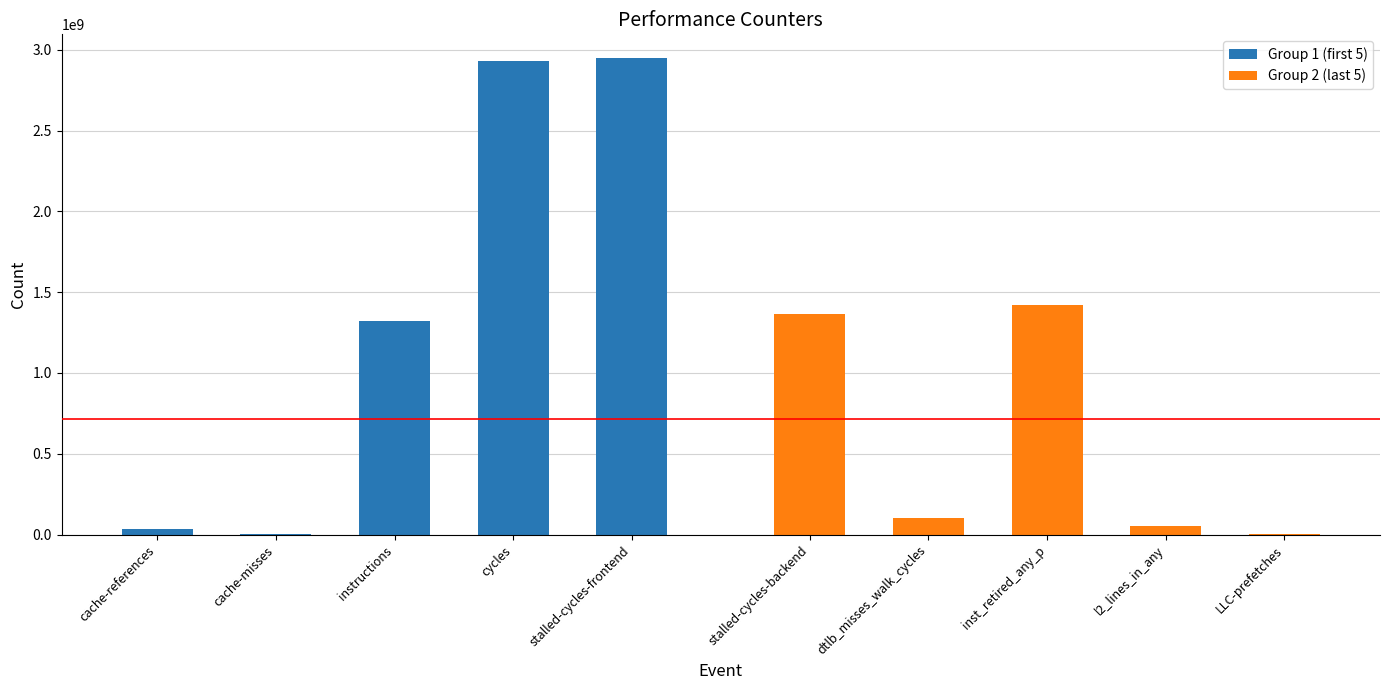

What is the average value of the Group 2 (last 5) series?

590122613